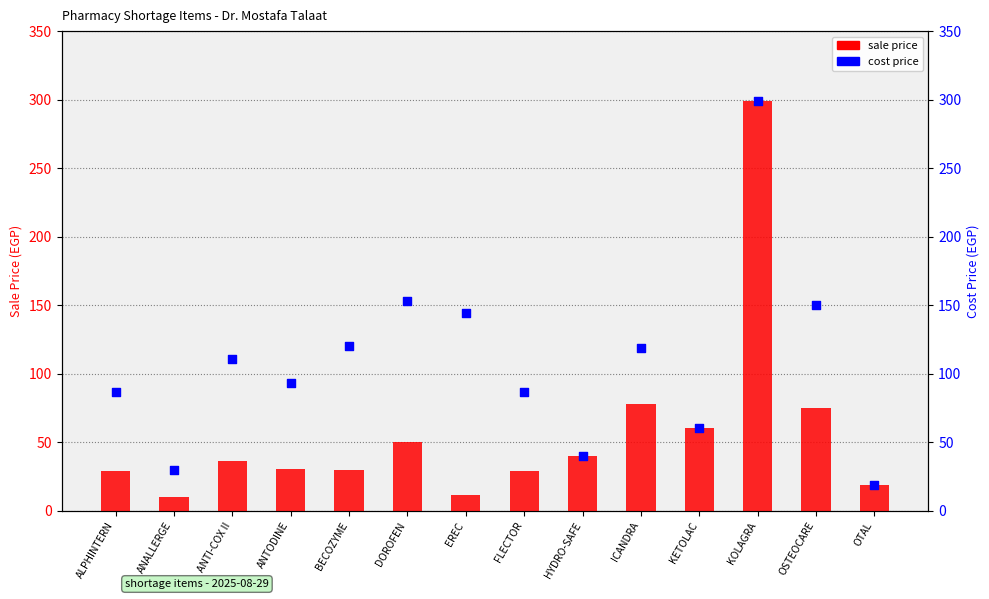

Which series reaches the minimum Y coordinate?

sale price